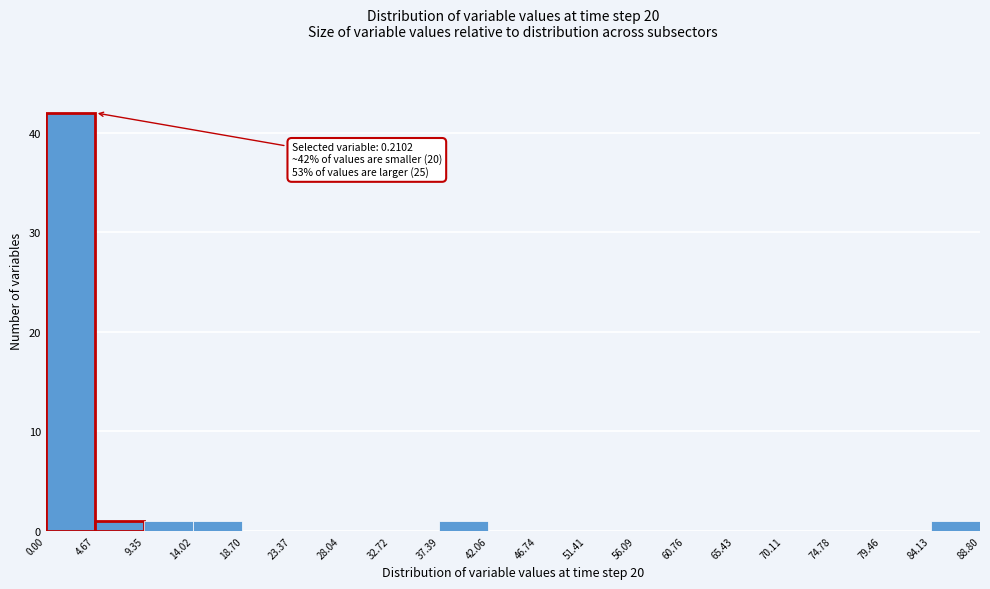

Over which range of the x-axis is the bar tallest?

0.00 to 4.67